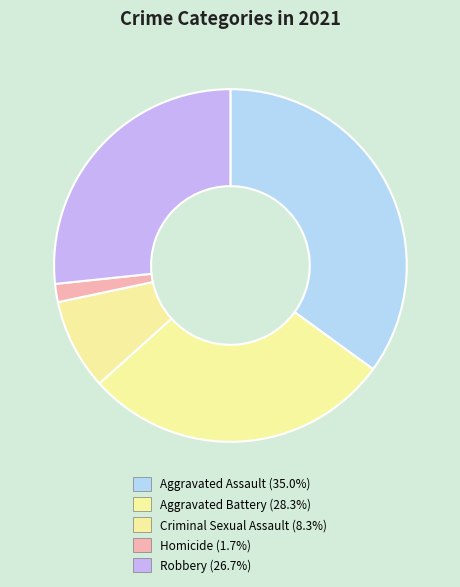

Does any single category account for the majority?

No